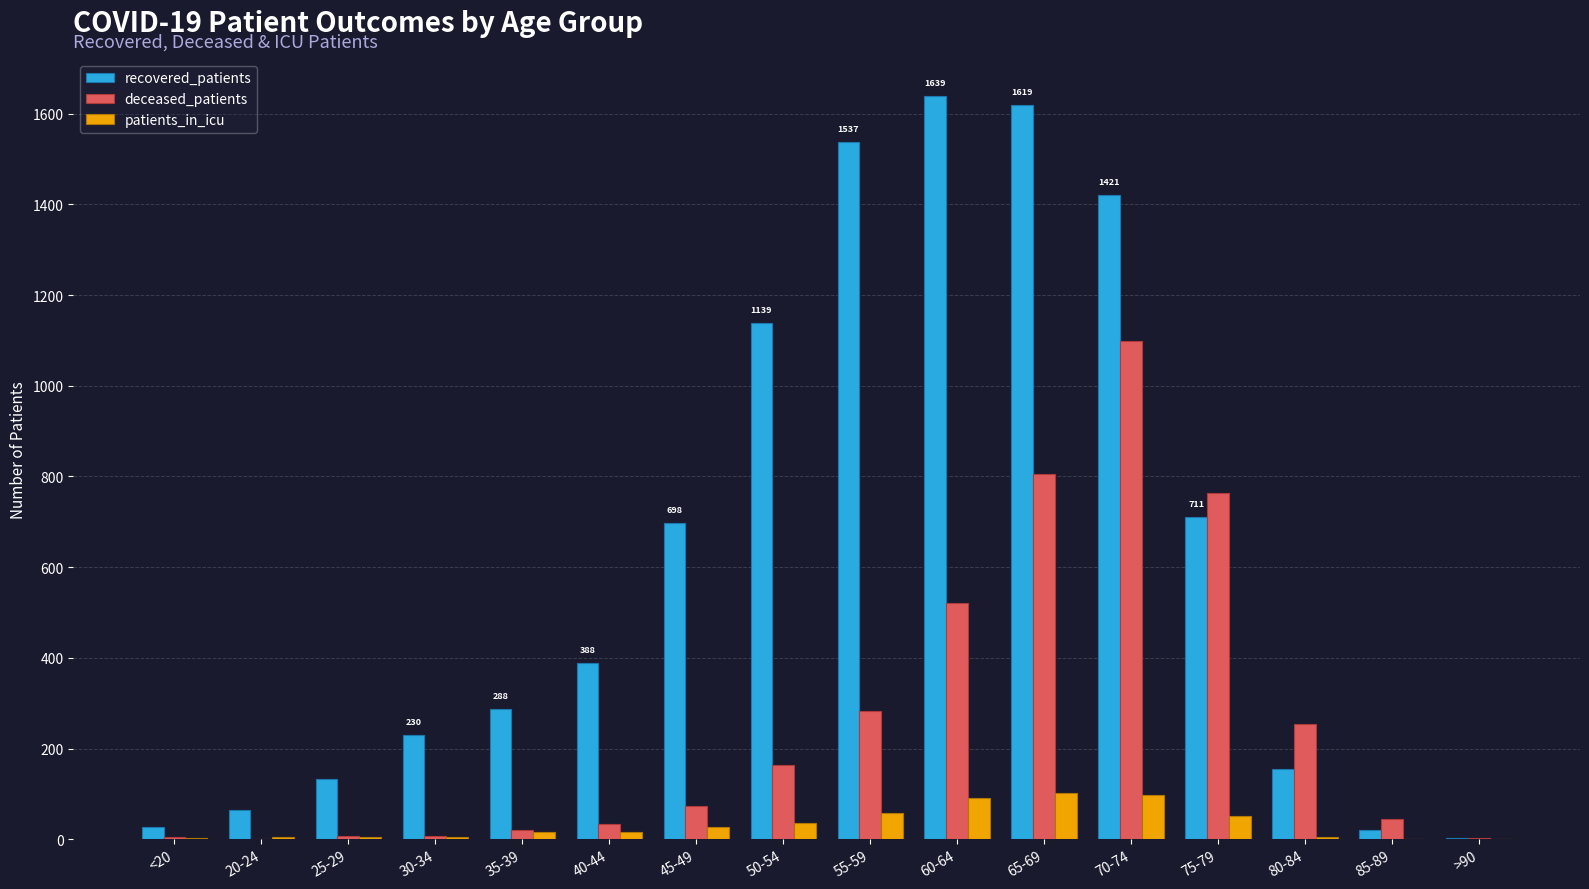

At which label does recovered_patients reach its peak?

60-64